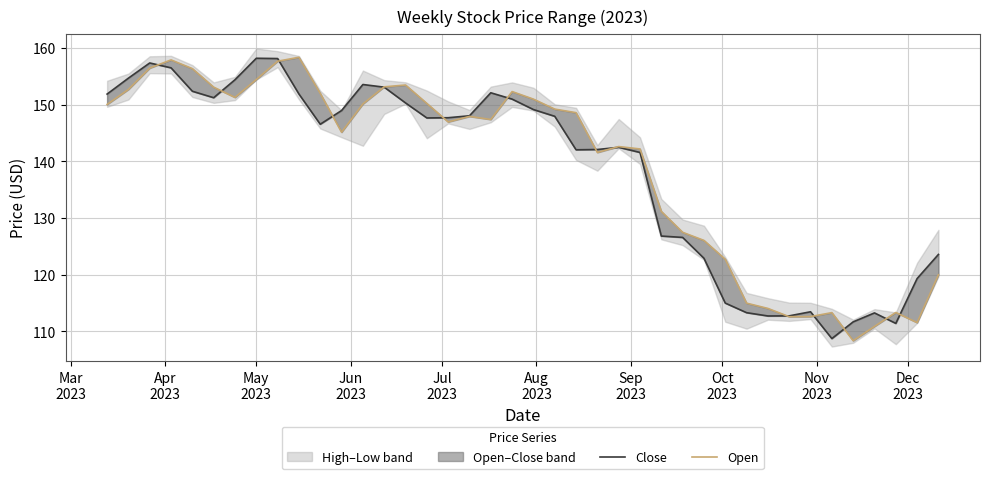

Reading left to right, extract all data points from this chart.

Close: 151.9	154.7	157.4	156.5	152.4	151.2	154.4	158.2	158.2	151.9	146.6	149.0	153.6	153.1	150.3	147.7	147.7	148.1	152.1	151.0	149.2	148.0	142.1	142.1	142.5	141.6	126.8	126.6	122.9	115.0	113.3	112.7	112.8	113.5	108.7	111.7	113.3	111.4	119.3	123.6
Open: 150.1	152.7	156.5	157.9	156.4	153.1	151.3	154.4	157.7	158.4	152.0	145.2	150.1	153.2	153.5	150.2	147.0	147.9	147.4	152.3	151.0	149.2	148.6	141.6	142.6	142.2	131.2	127.5	126.1	122.7	115.0	114.1	112.6	112.6	113.3	108.4	110.9	113.3	111.6	120.0